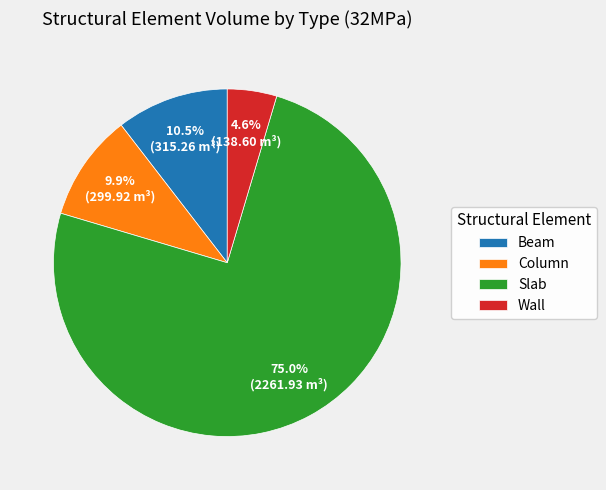

Combined, what portion of the pie is Beam and Column?

20.4%